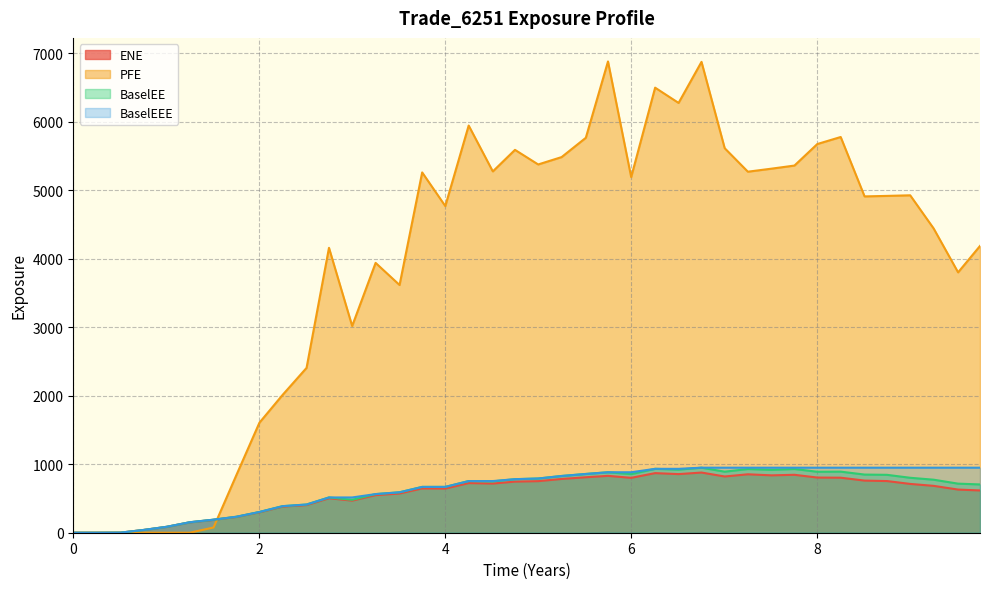

What is the difference between the ENE values at 8.25137 and 3.5082?

230.9